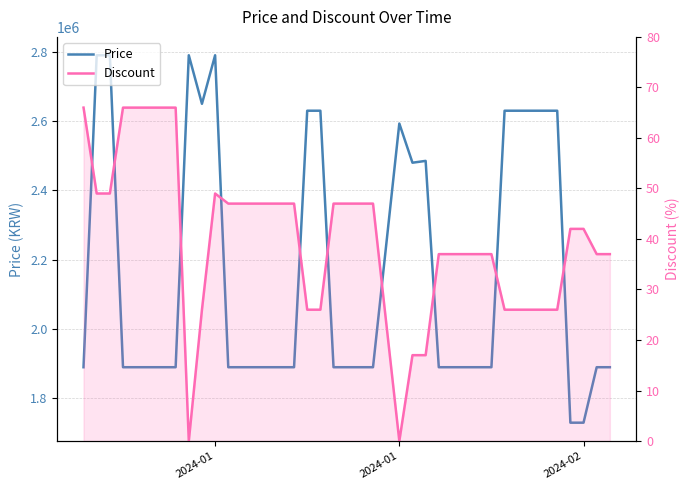

What is the sum of all Discount values?

1598